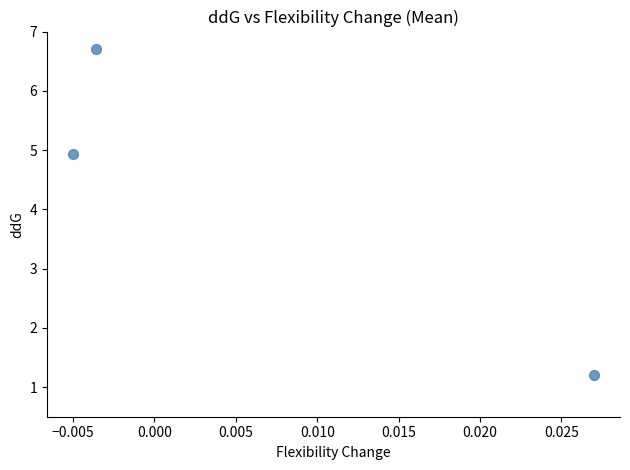

What Y value in the scatter plot is closest to 3?

1.2